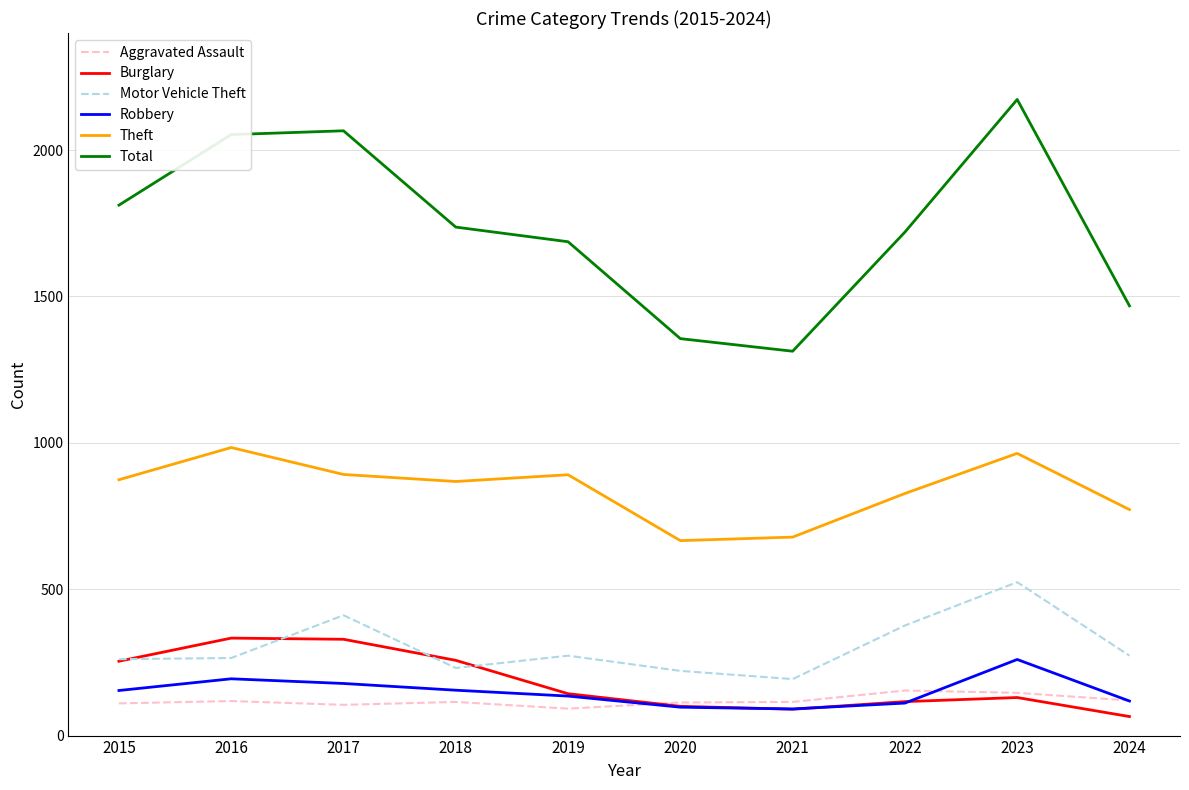

True or false: Motor Vehicle Theft and Aggravated Assault cross at least once.

False